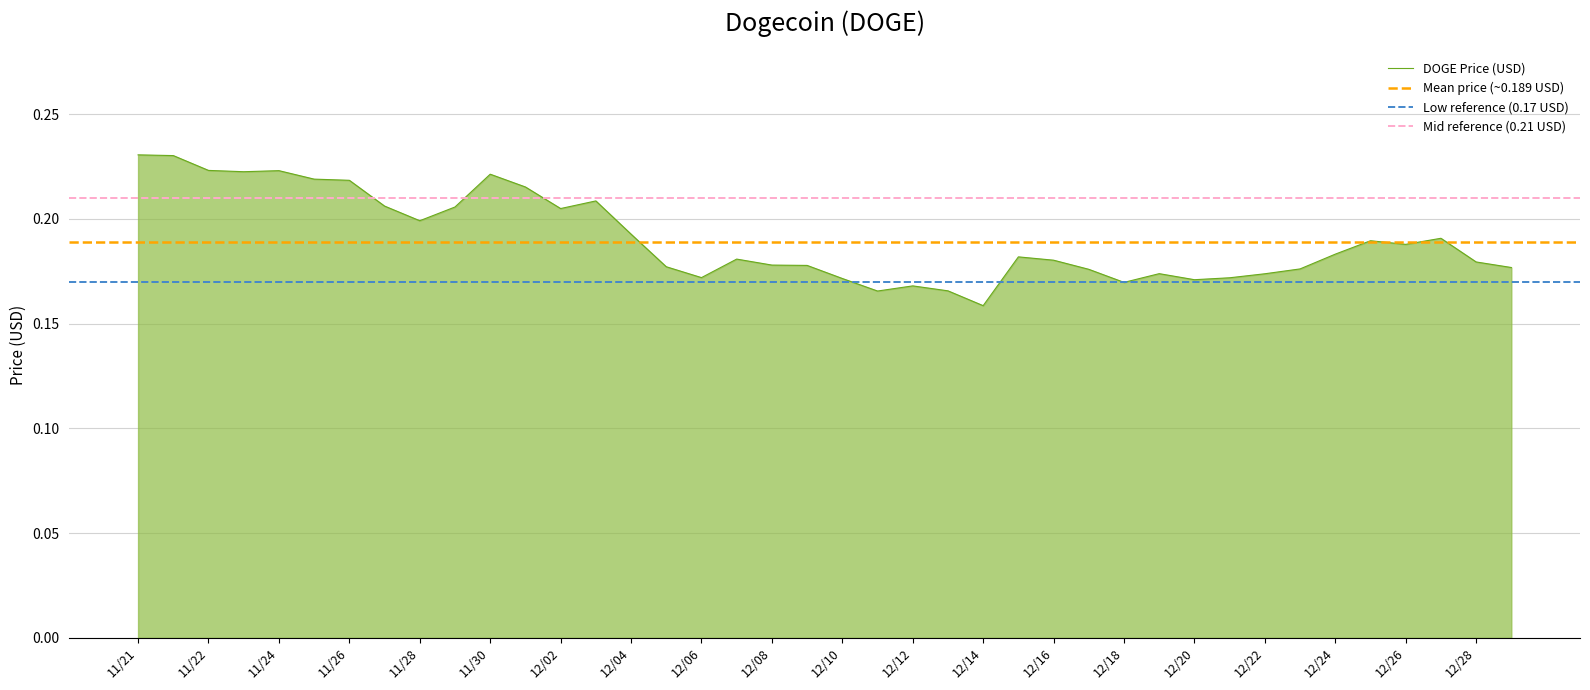

What is the label of the 1st point from the right?

12/29